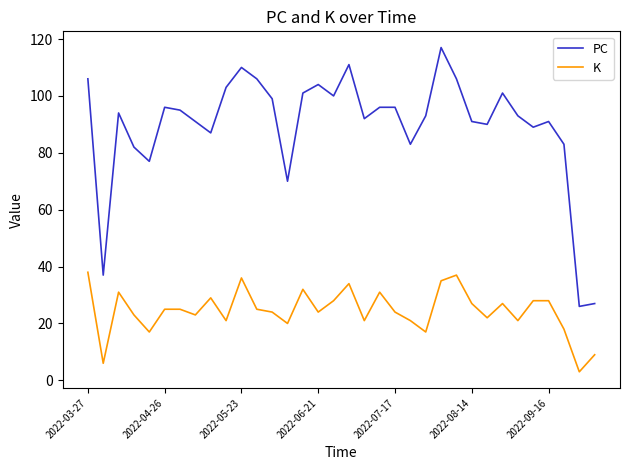

What are all the series names shown in the legend?

PC, K